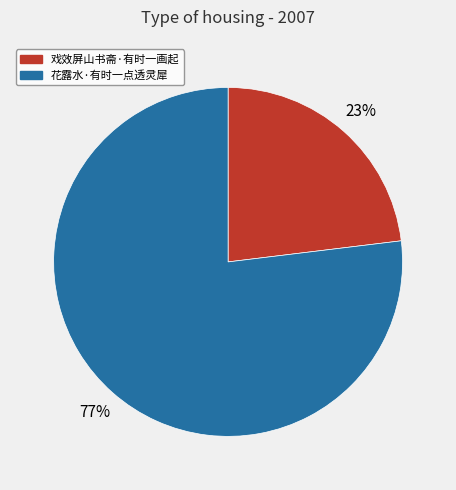

To the nearest percent, what is the difference between the largest and smallest slice percentages?

54%